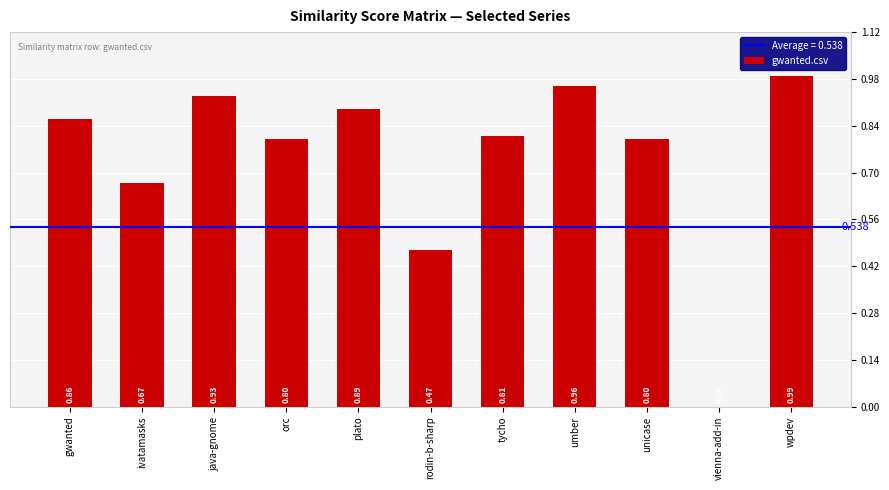

What is the change in value from ivatamasks to rodin-b-sharp?

-0.2